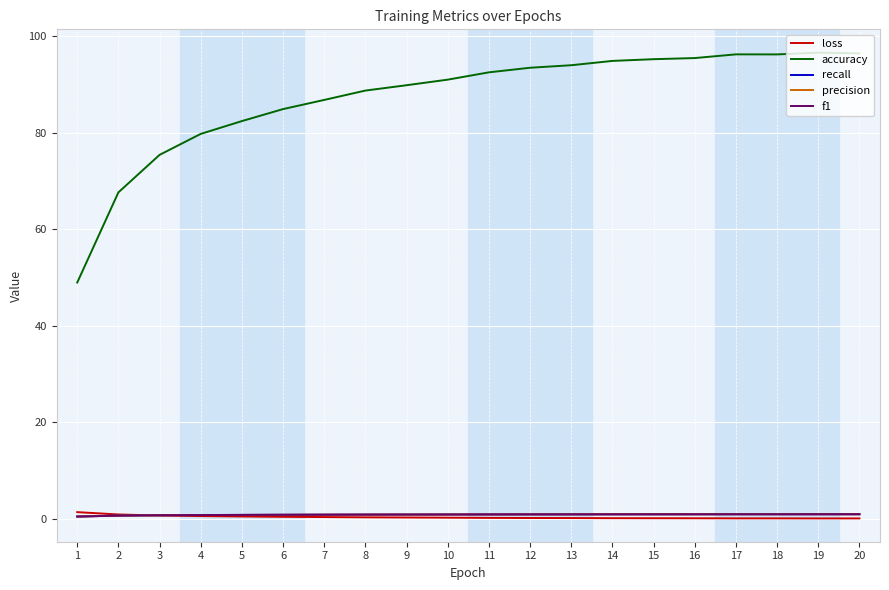

The accuracy series shows 17.8 at 1. True or false?

False